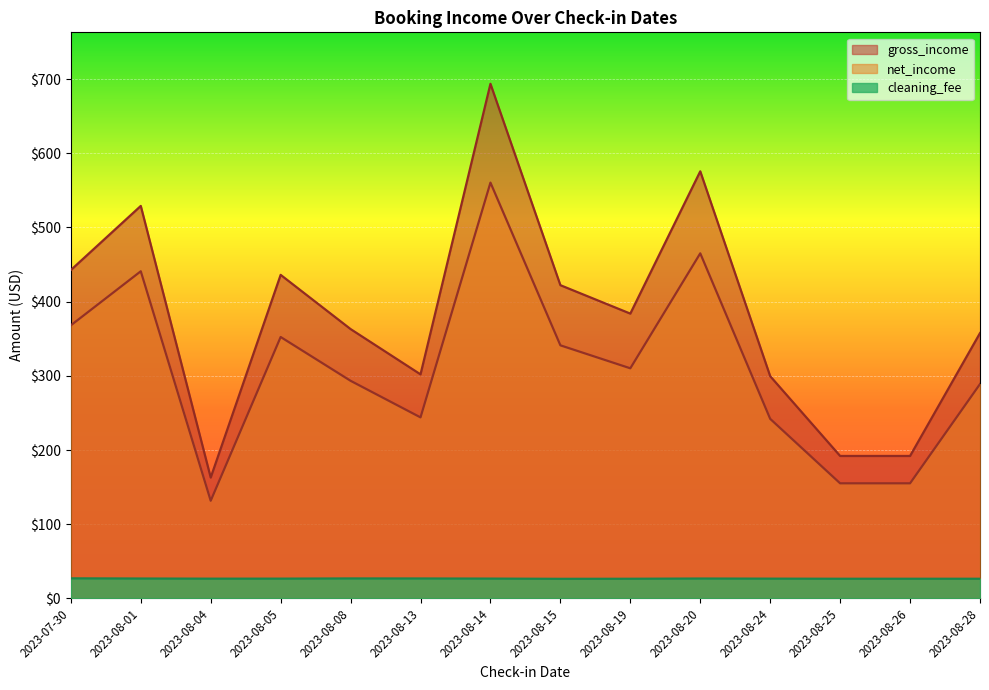

True or false: gross_income and cleaning_fee intersect in this chart.

False